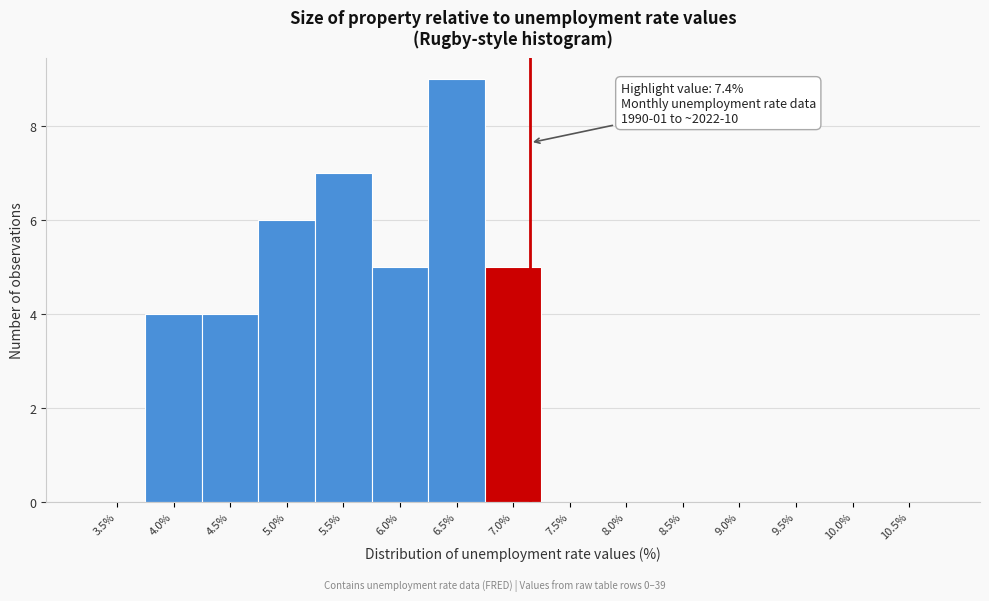

Reading left to right, extract all data points from this chart.

3.5%=0	4.0%=4	4.5%=4	5.0%=6	5.5%=7	6.0%=5	6.5%=9	7.0%=5	7.5%=0	8.0%=0	8.5%=0	9.0%=0	9.5%=0	10.0%=0	10.5%=0